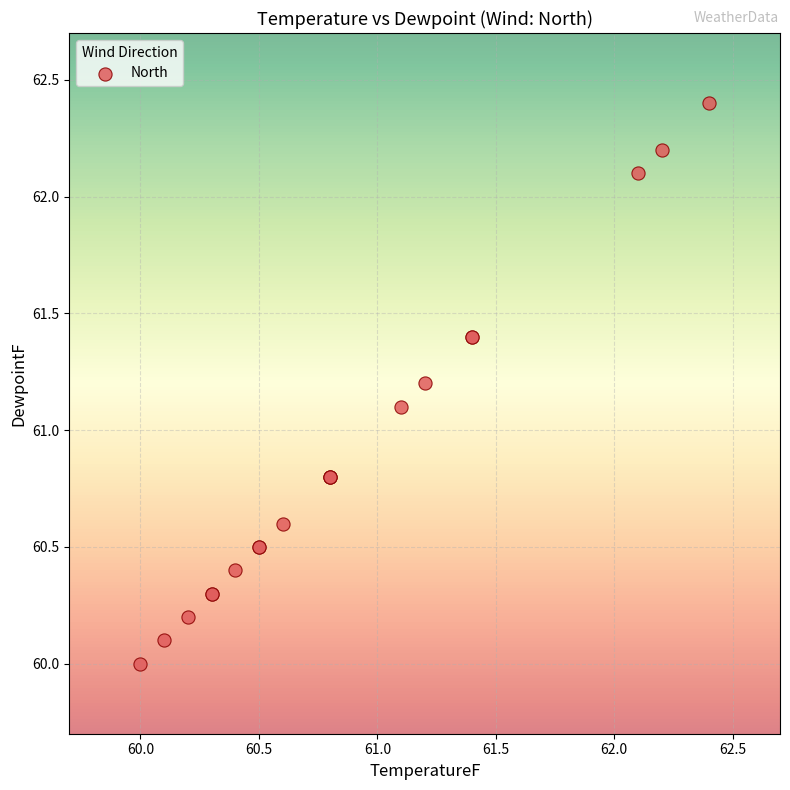

What Y value in the scatter plot is closest to 61?

61.1